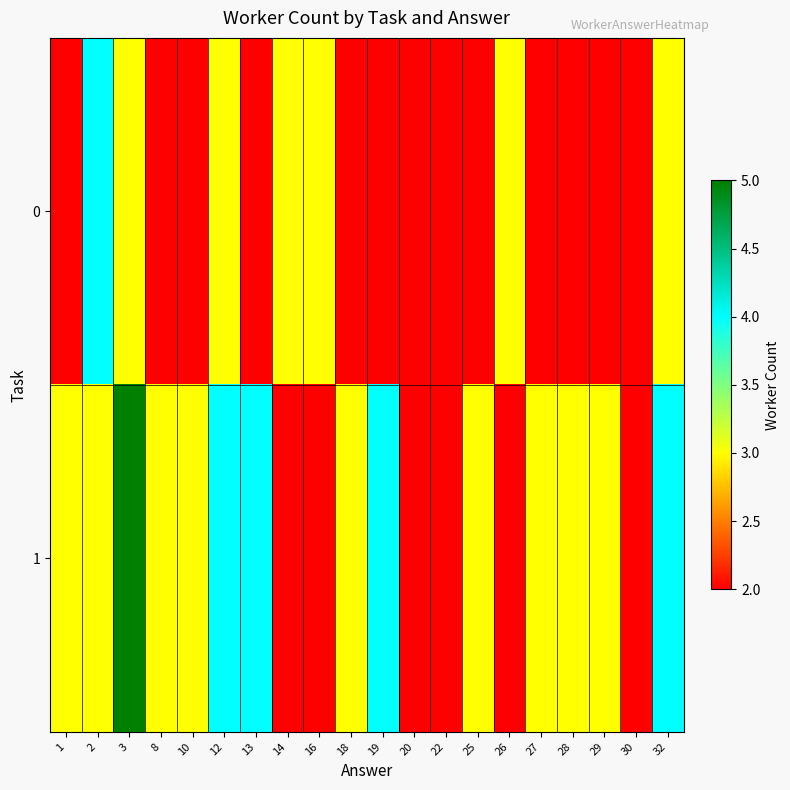

Reading left to right, list all the values displayed in this chart.

0: 1=2	2=4	3=3	8=2	10=2	12=3	13=2	14=3	16=3	18=2	19=2	20=2	22=2	25=2	26=3	27=2	28=2	29=2	30=2	32=3
1: 1=3	2=3	3=5	8=3	10=3	12=4	13=4	14=2	16=2	18=3	19=4	20=2	22=2	25=3	26=2	27=3	28=3	29=3	30=2	32=4